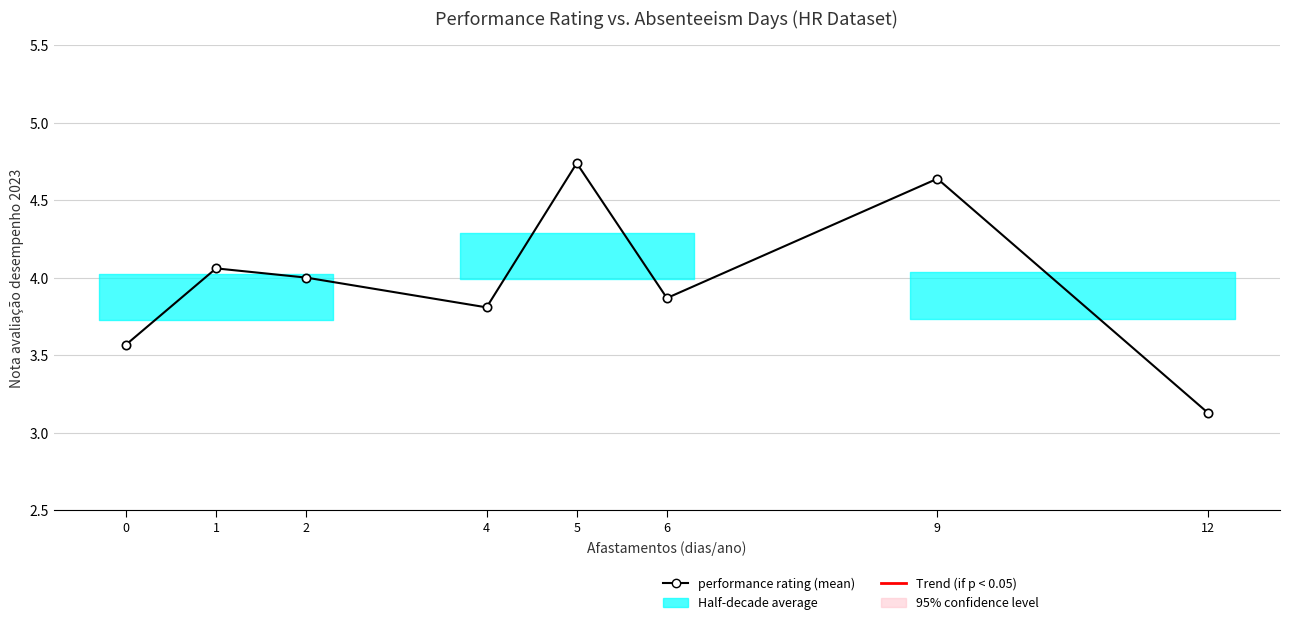

Where is the data nearest to the value 3?

12